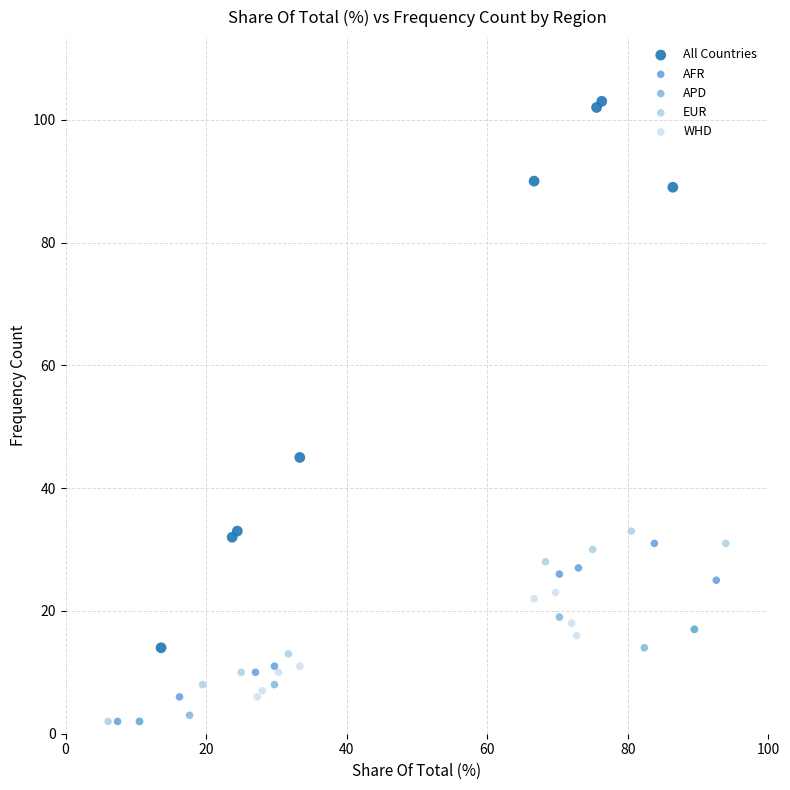

Which series has the largest Y range (max minus min)?

All Countries